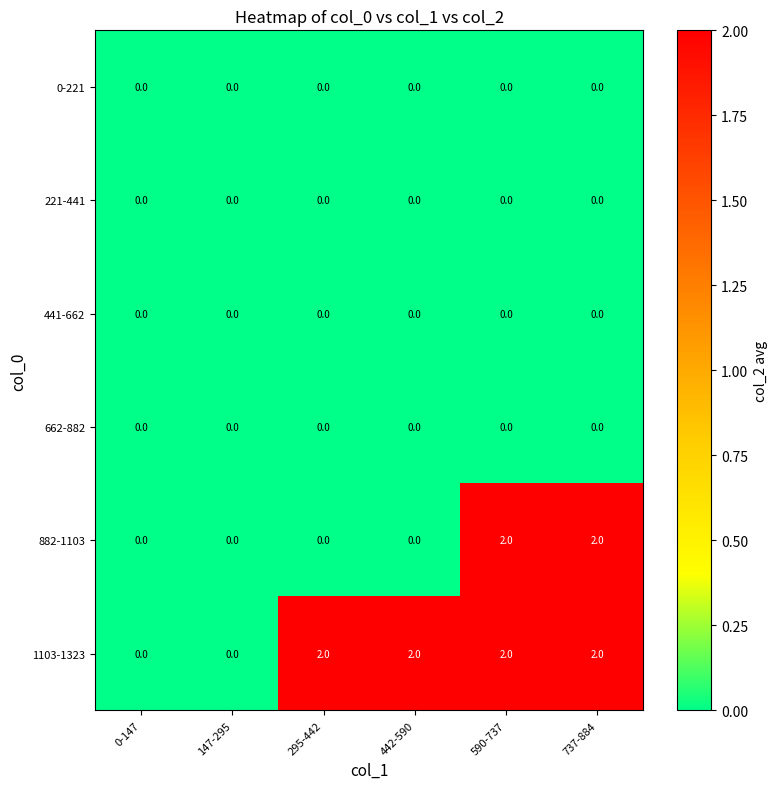

Count the 1103-1323 values in the range 0 to 2.

6